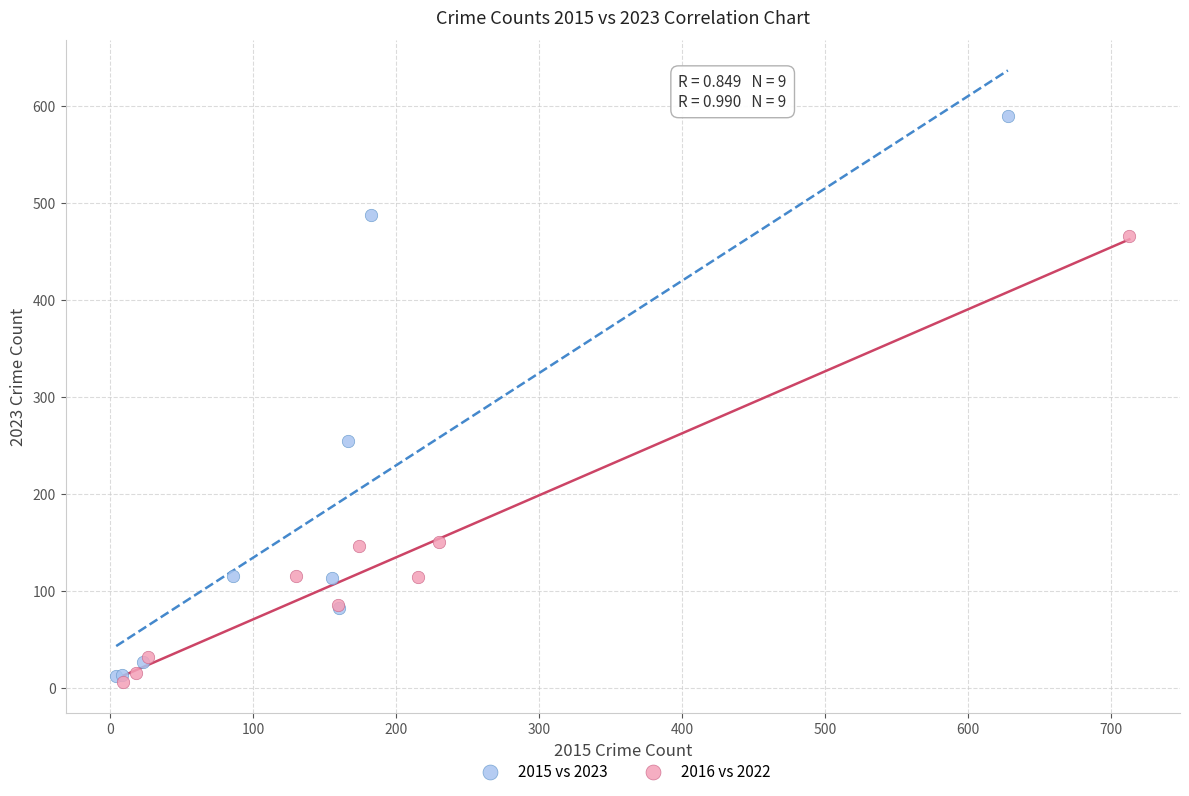

Which series contains the highest Y value?

2015 vs 2023